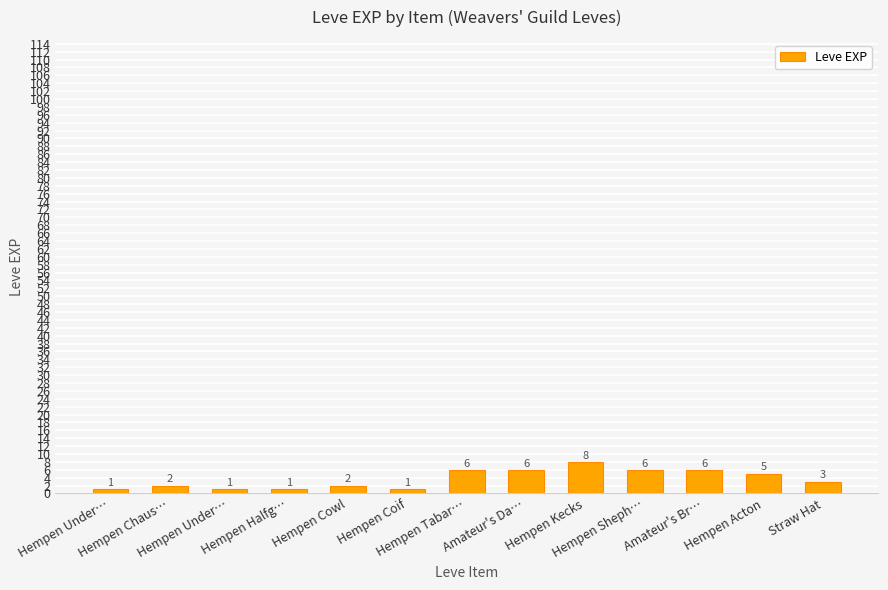

Are the bars horizontal?

No